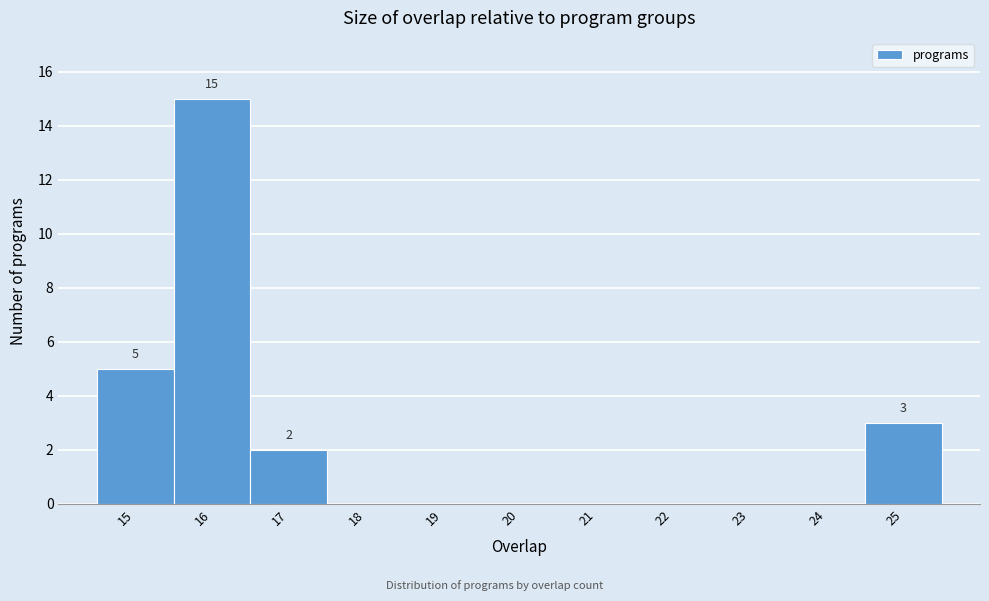

Which range on the x-axis has the tallest bar?

15.5 to 16.5